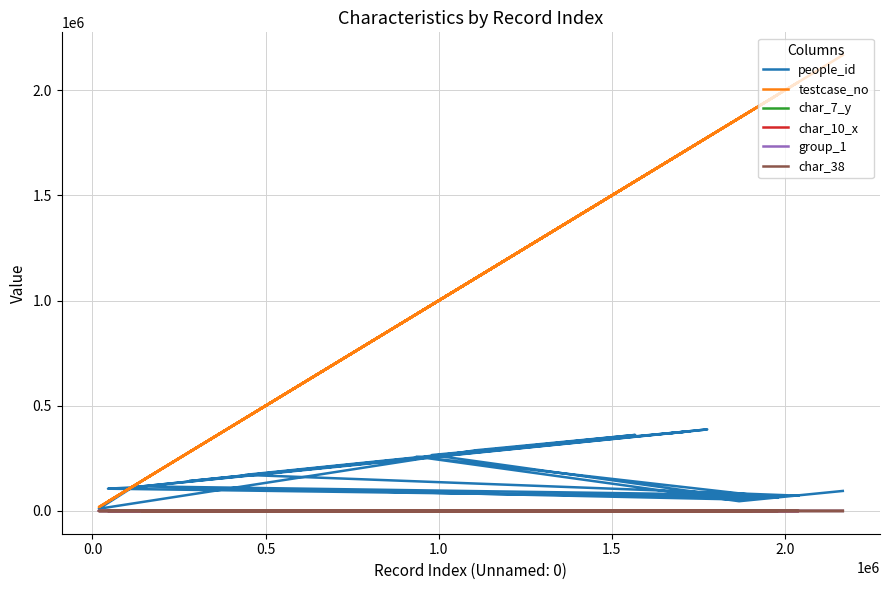

Reading right to left, list all the values displayed in this chart.

people_id: 370270	387668	142030	315556	112052	10323	288312	361324	171419	72470	116883	53120	265846	378687	111928	105739	62552	258171	46213	95008
testcase_no: 1674850	1775780	279179	1312707	115244	18417	1106366	1567667	440975	2039920	141106	1904796	980207	1725304	114710	44758	1980005	935839	1867800	2167337
char_7_y: 1	13	9	22	24	24	13	22	15	11	7	1	9	9	20	9	4	7	2	8
char_10_x: 0	0	5	0	0	0	0	0	0	0	0	0	0	1	0	0	0	0	0	0
group_1: 2	2	1	2	2	2	2	2	2	1	2	1	2	2	2	2	2	2	2	2
char_38: 0	0	0	0	1	0	0	0	0	0	1	0	0	0	0	0	0	0	1	0